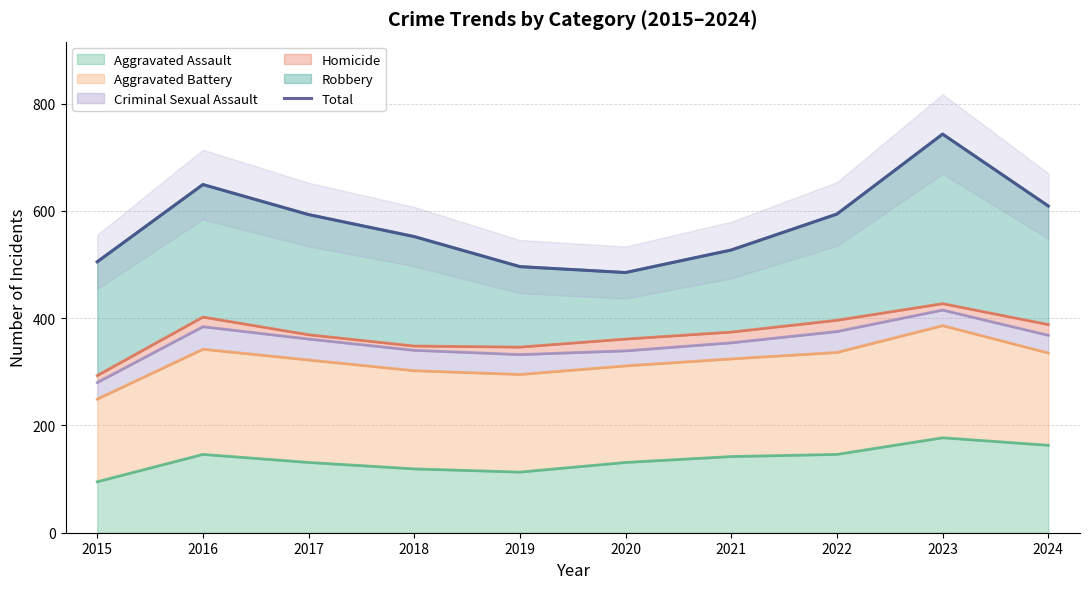

Where is the data nearest to the value 614?

2024